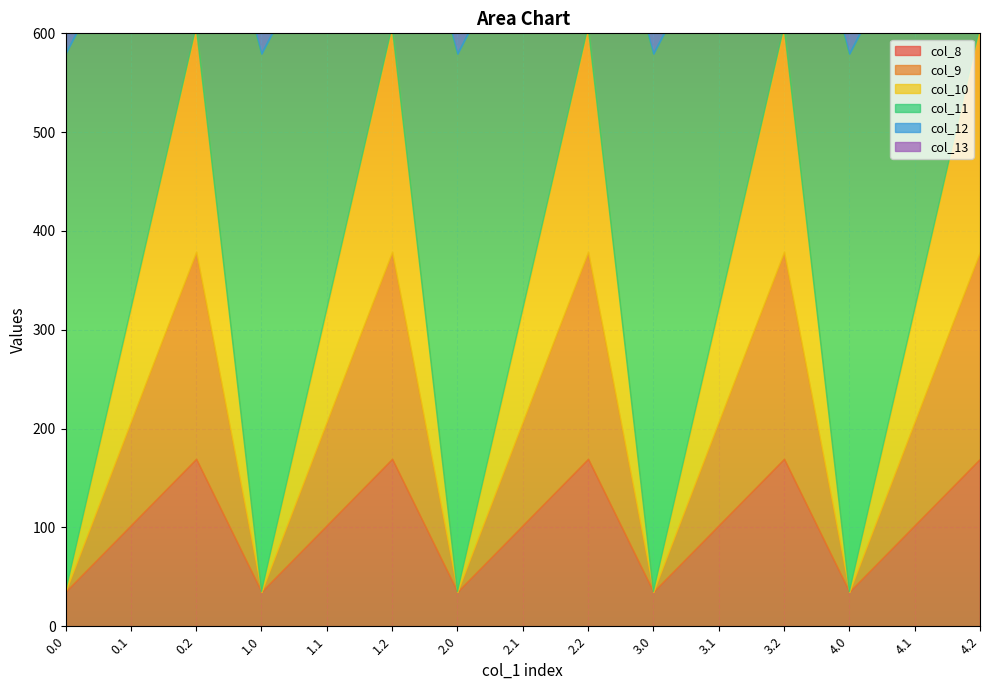

In col_13, how many points are higher than both neighbors (excluding endpoints)?

5